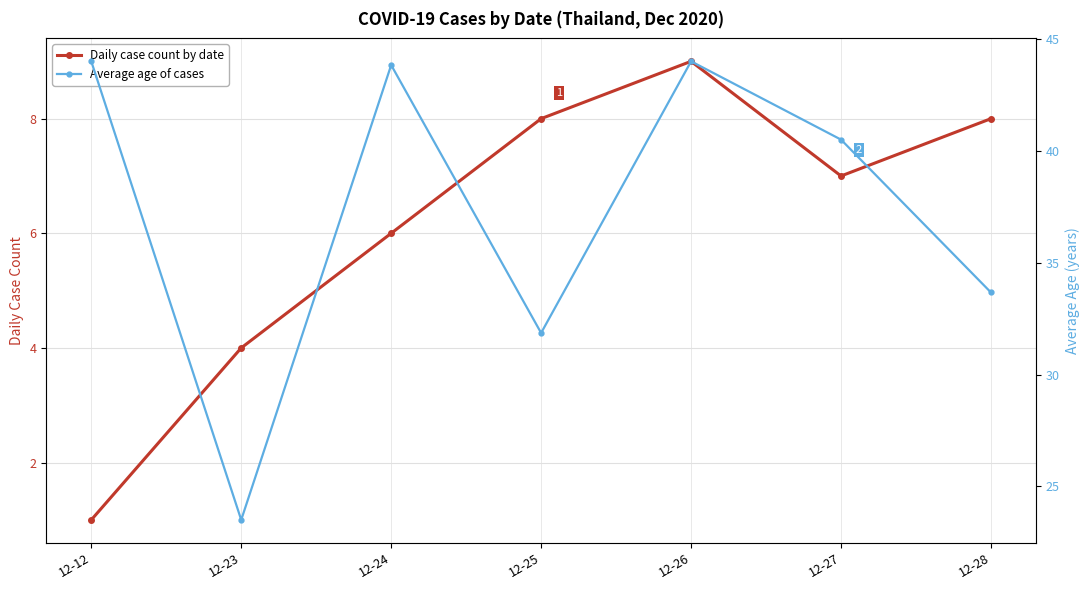

The value of Daily case count by date at 12-25 is 8.0. True or false?

True